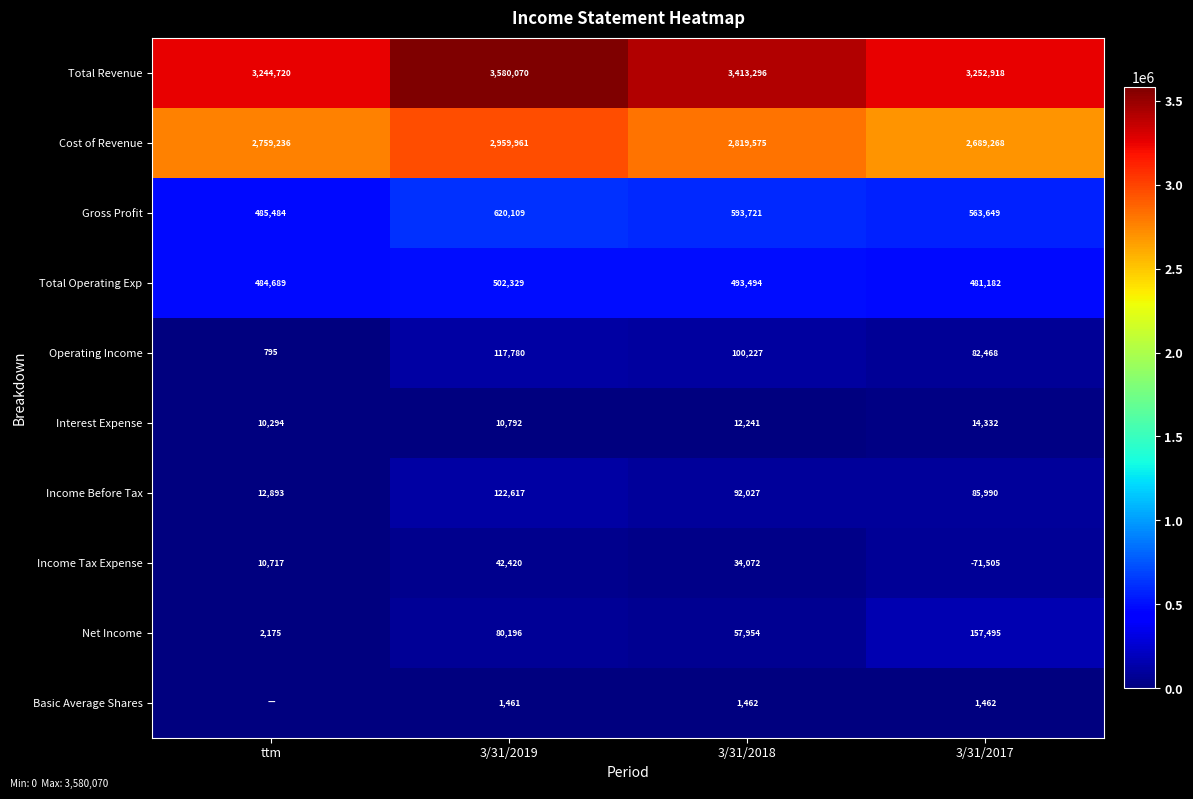

At which label does Total Revenue reach its peak?

3/31/2019